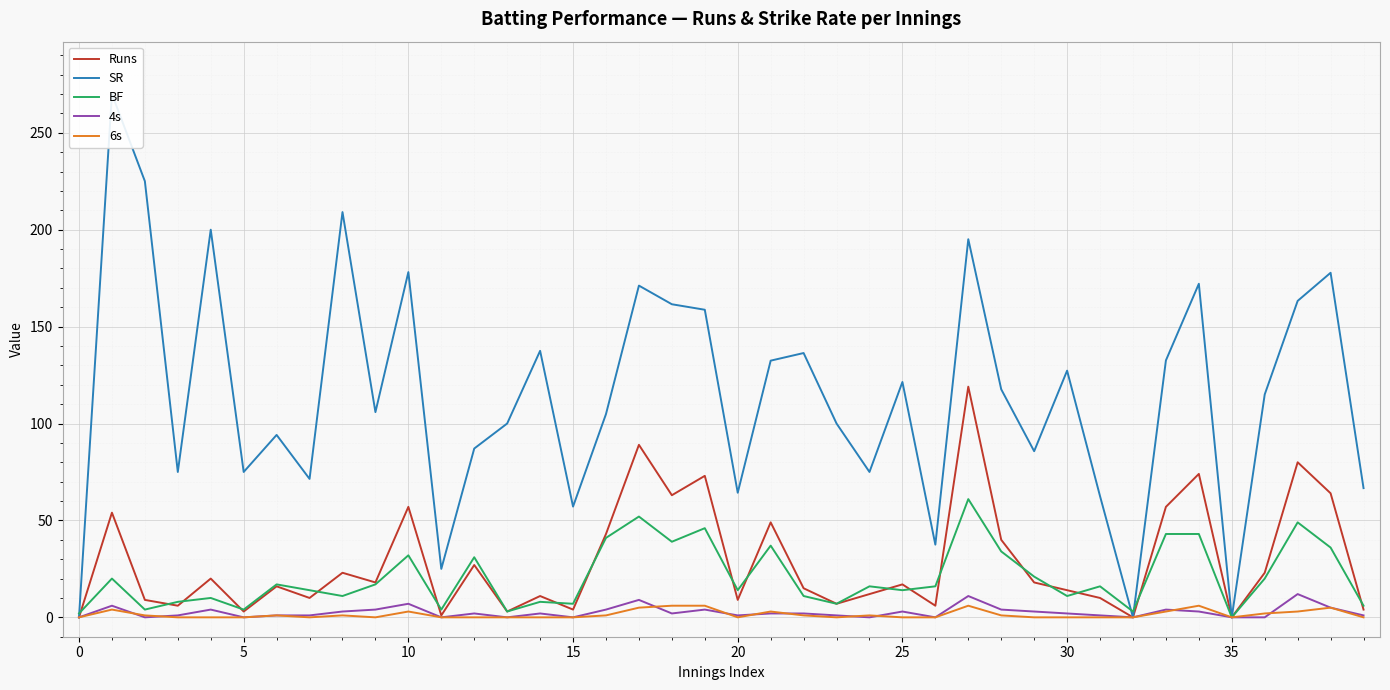

How many values in the Runs series exceed 17?

19